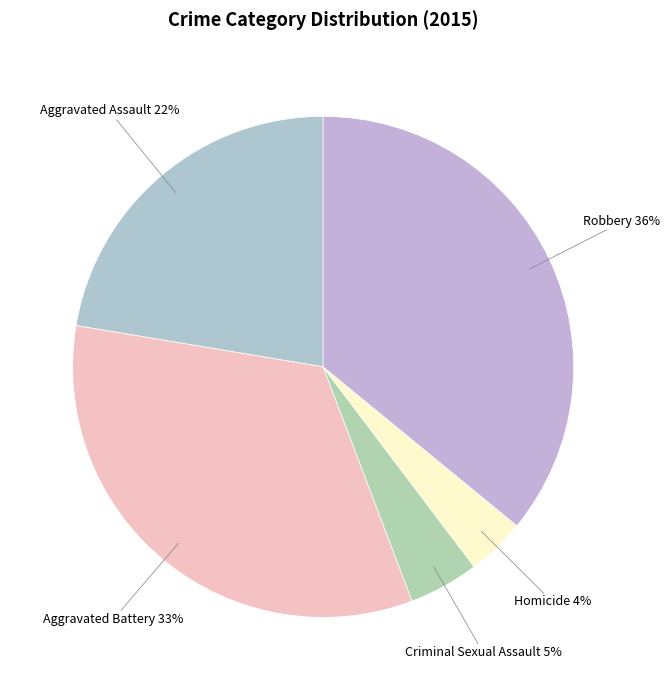

Is there a majority slice in this chart?

No